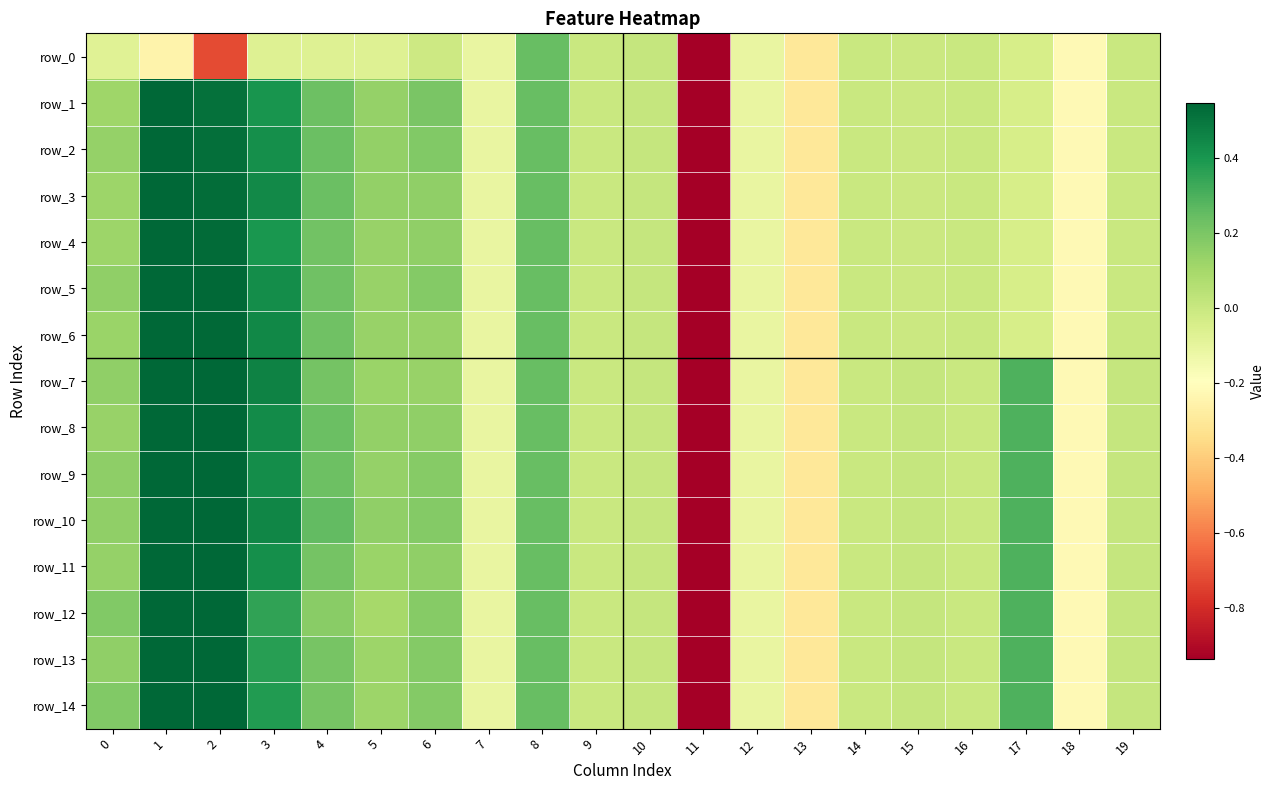

Where is row_11 nearest to the value -2?

13